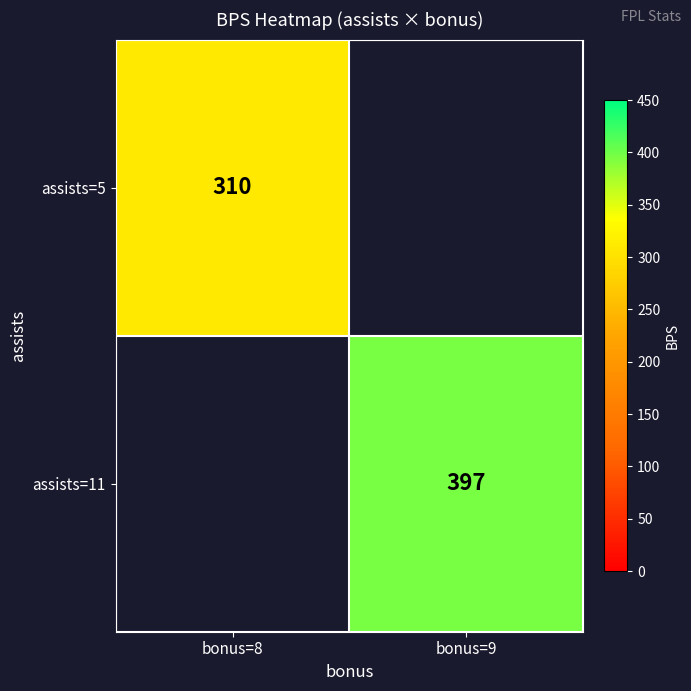

Is it true that assists=5 equals 162 at bonus=8?

False